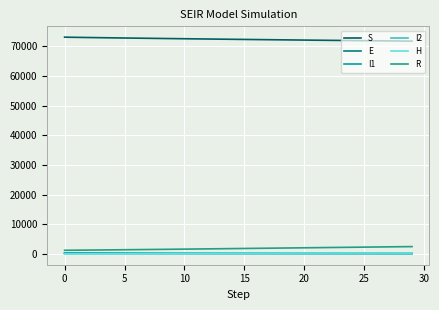

Which series has the largest total across all categories?

S